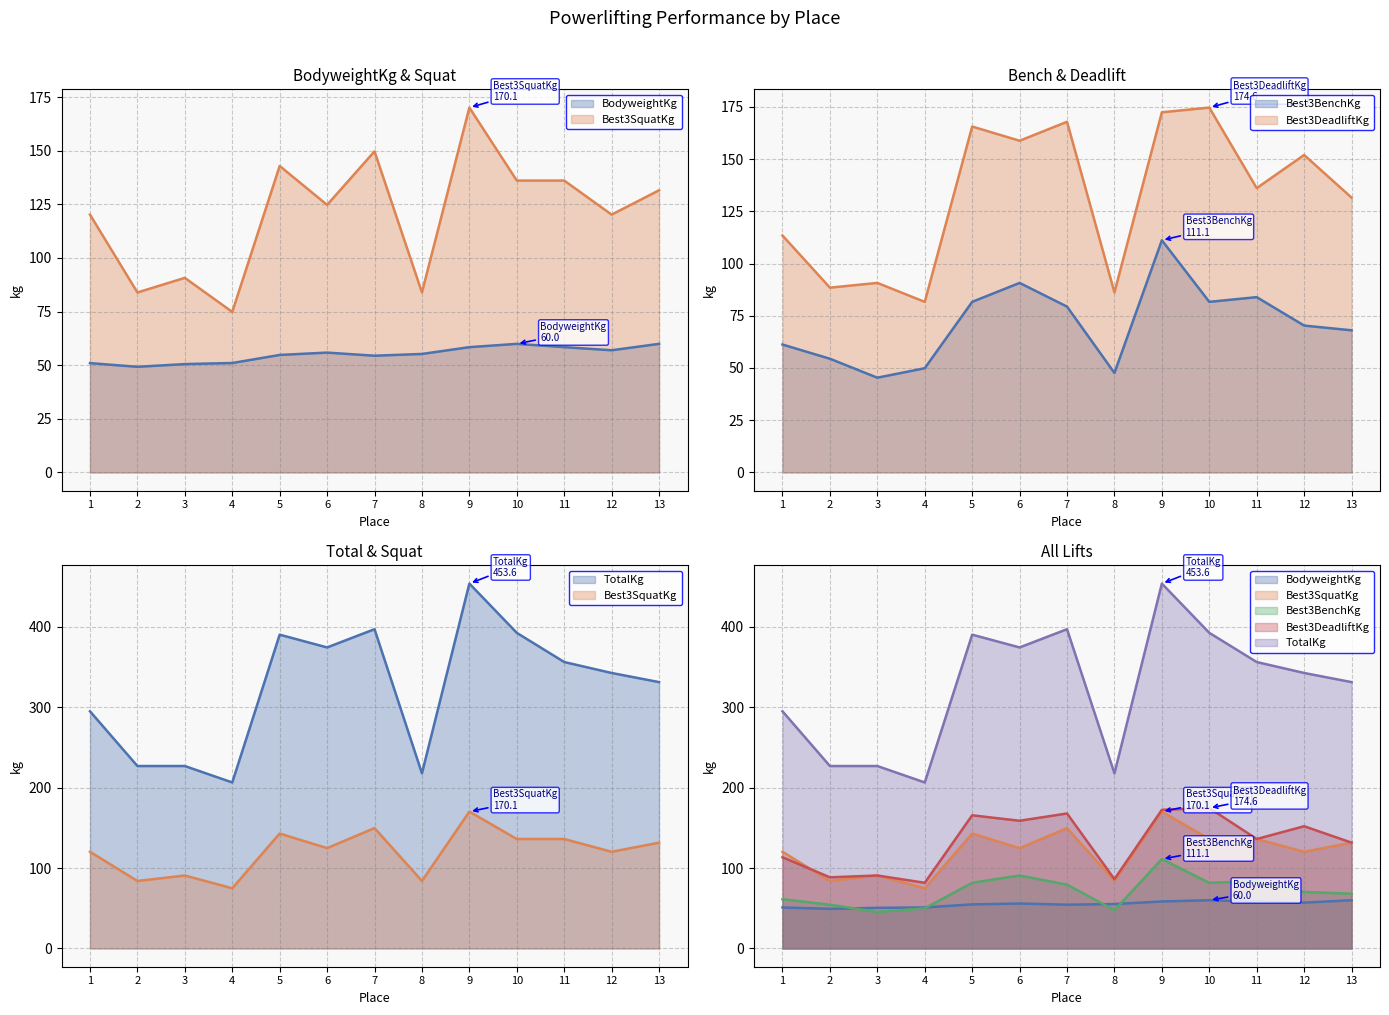

How many data points in Best3DeadliftKg are above 136?

7